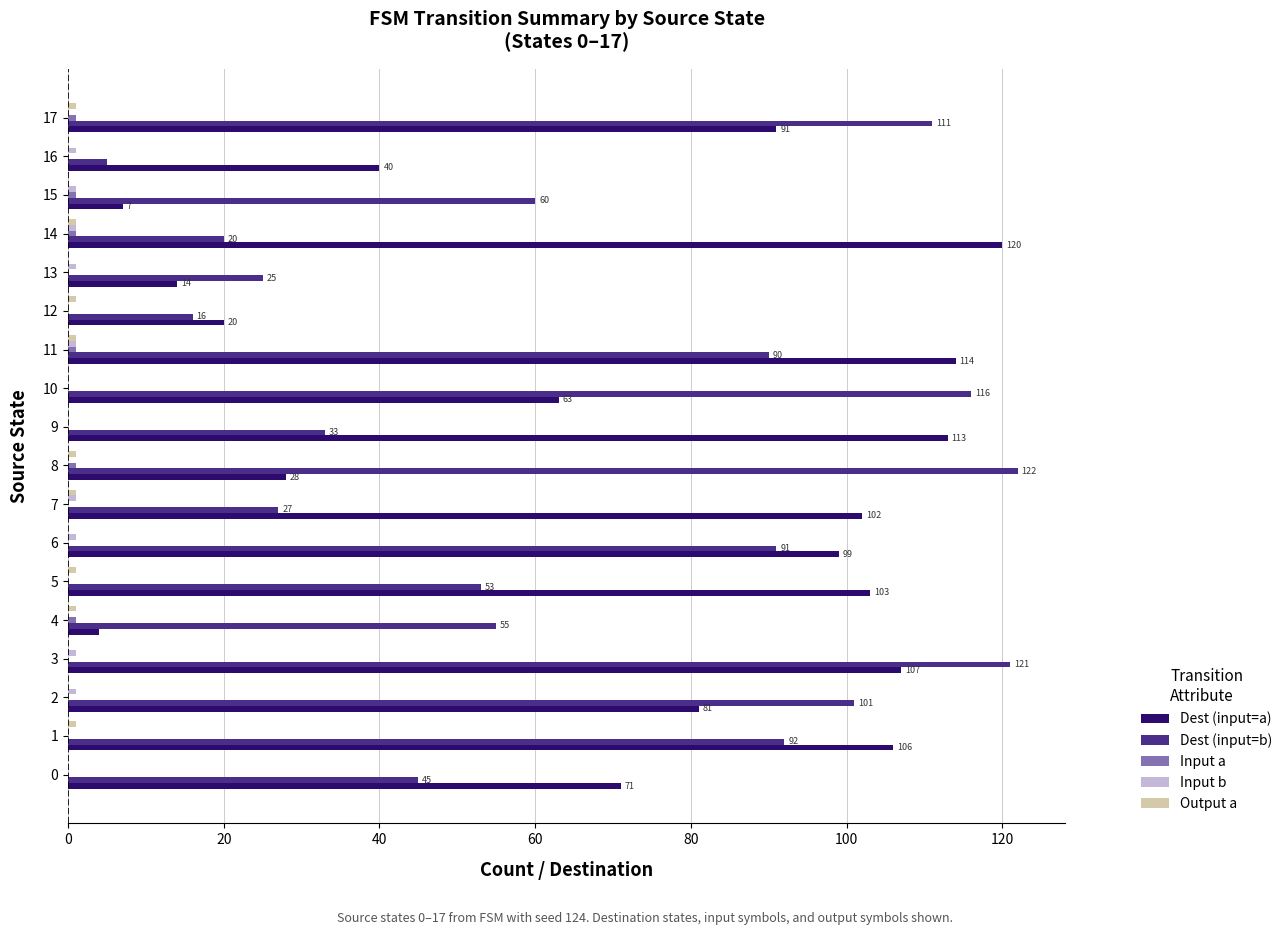

Between 10 and 14, which series saw the biggest shift?

Dest (input=b)